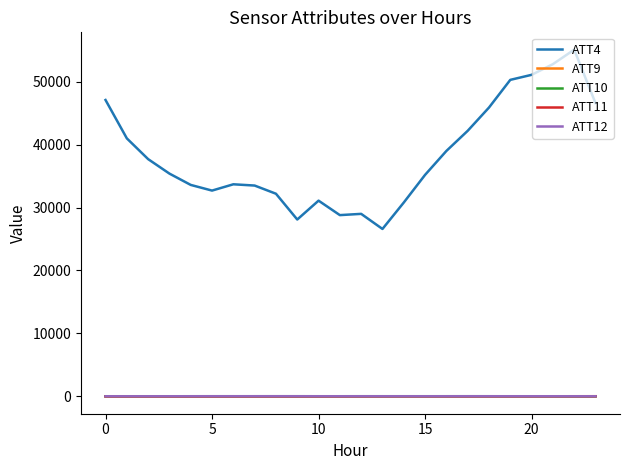

What is the smallest value displayed?

-14.5